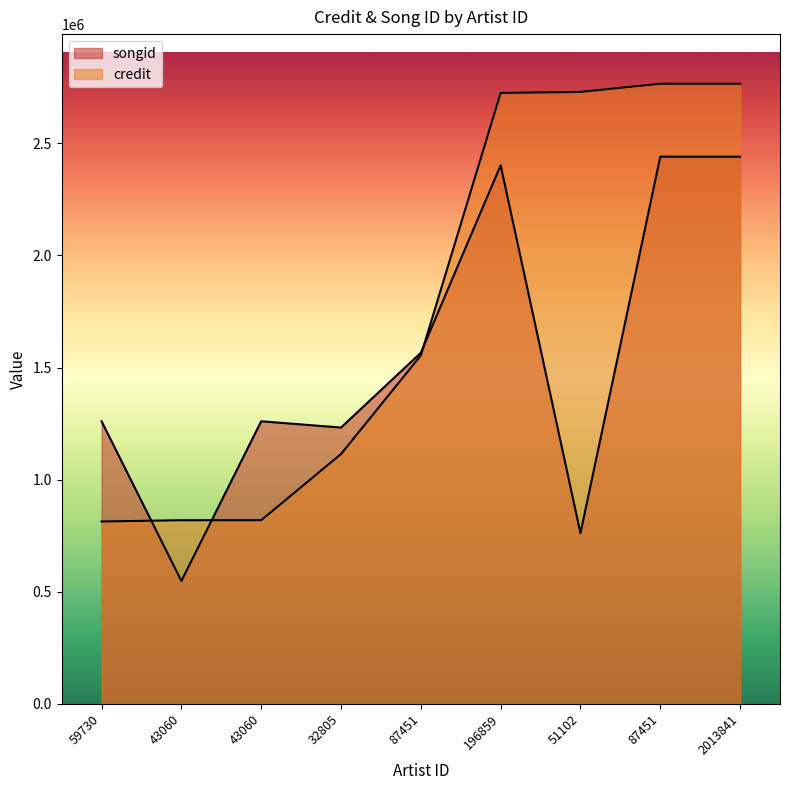

How many data points does each series have?

9